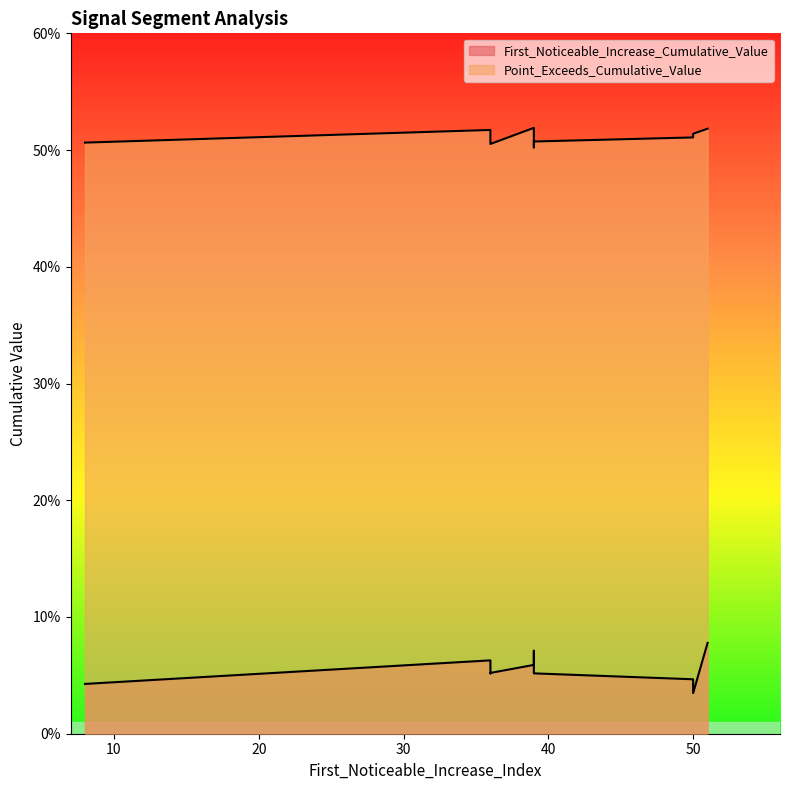

How many data points does each series have?

10